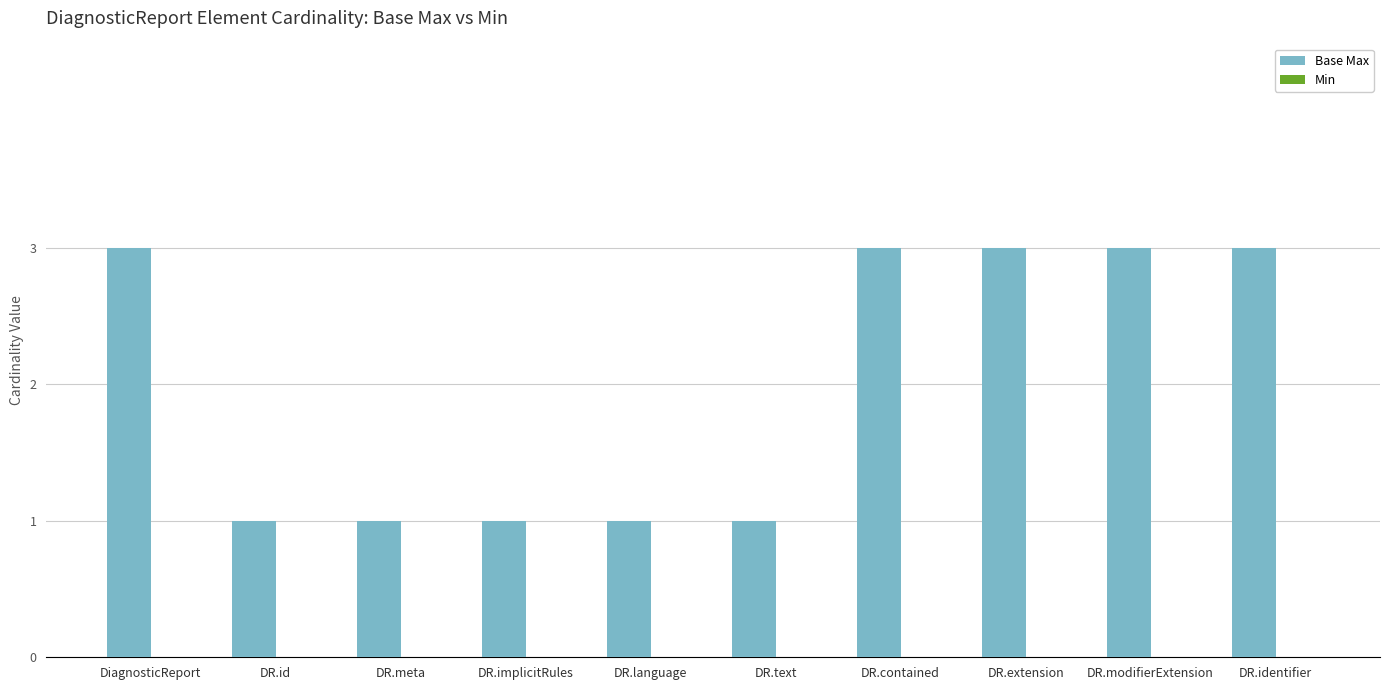

How many distinct data groups are displayed?

1